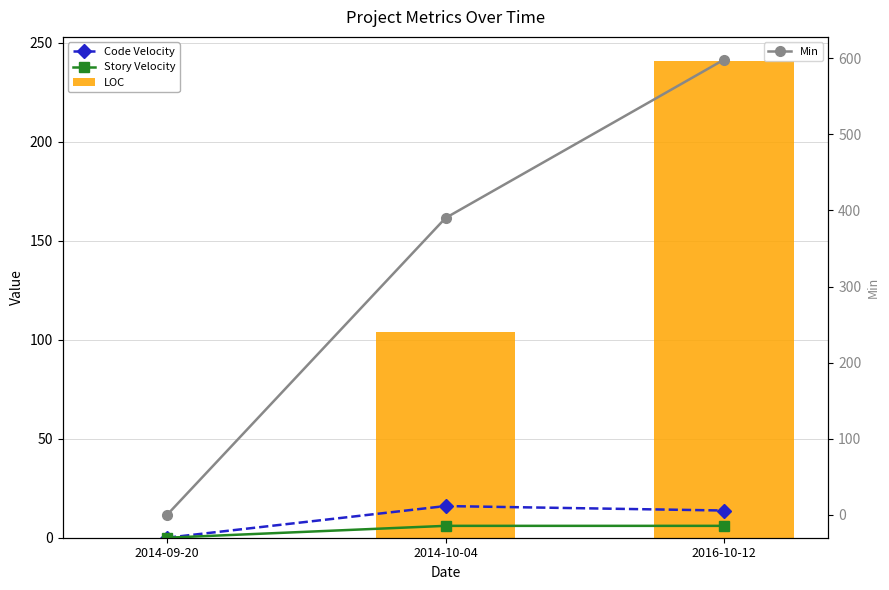

Count the number of data series in this chart.

4